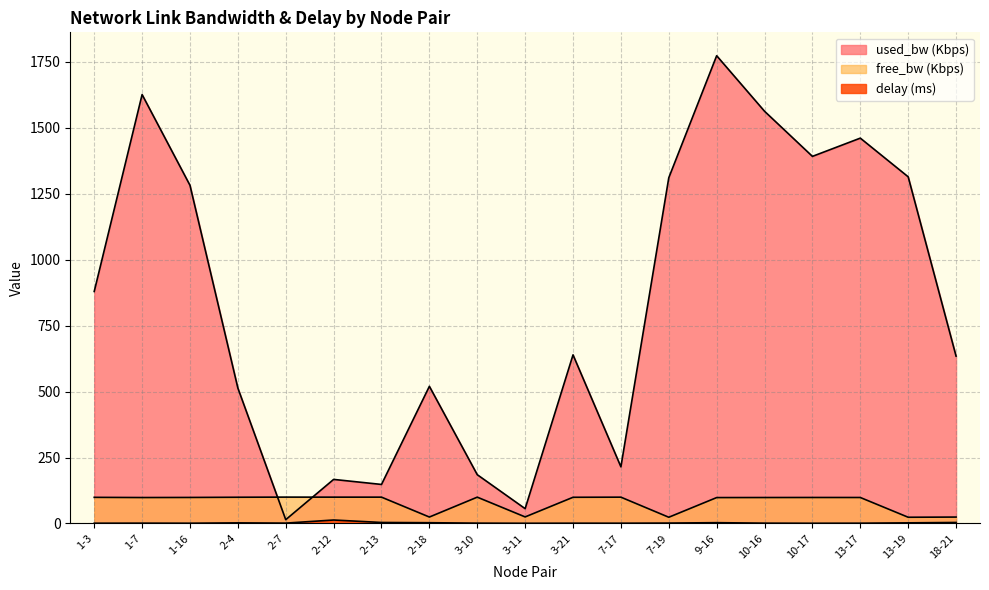

What is the sum of all free_bw_scaled values?

1509.3